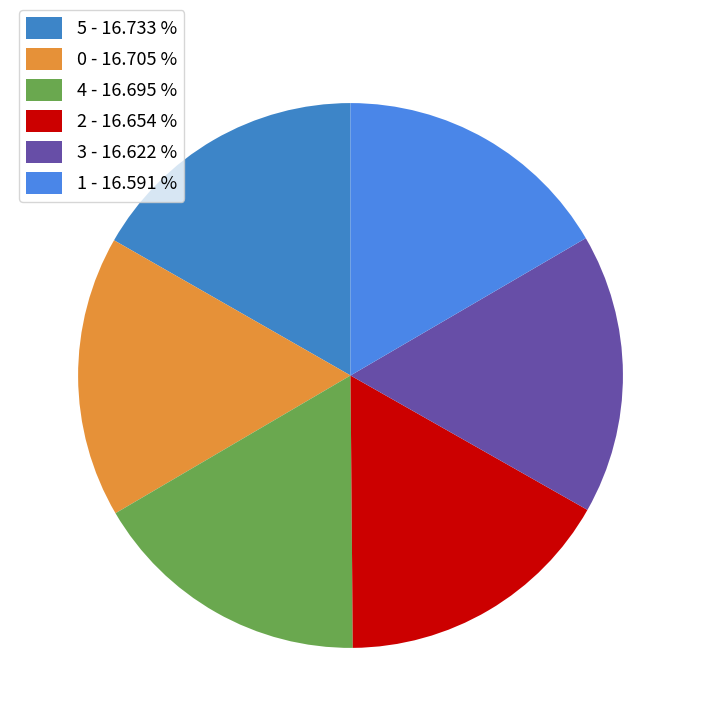

Count the number of slices in the pie.

6